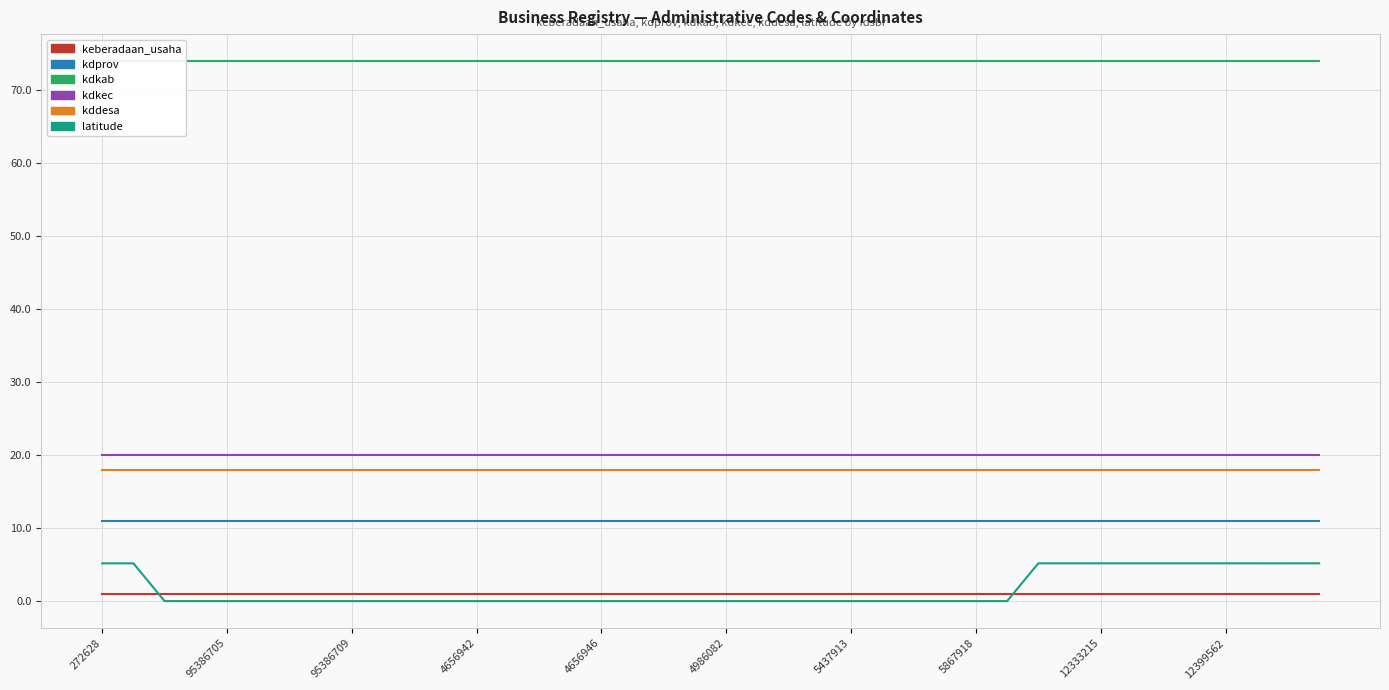

What position from the right is 17?

23